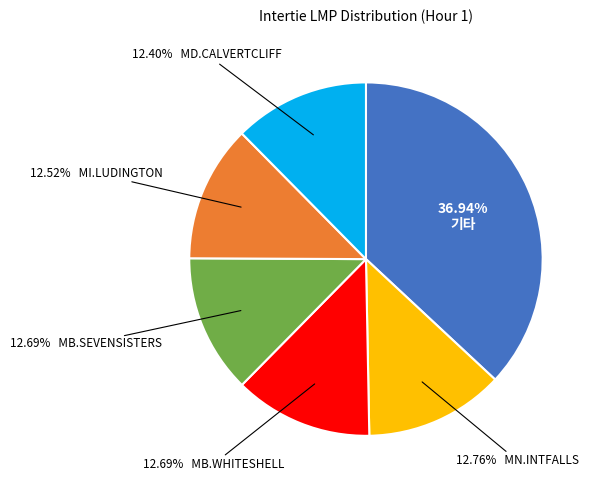

How many segments does this pie chart have?

6